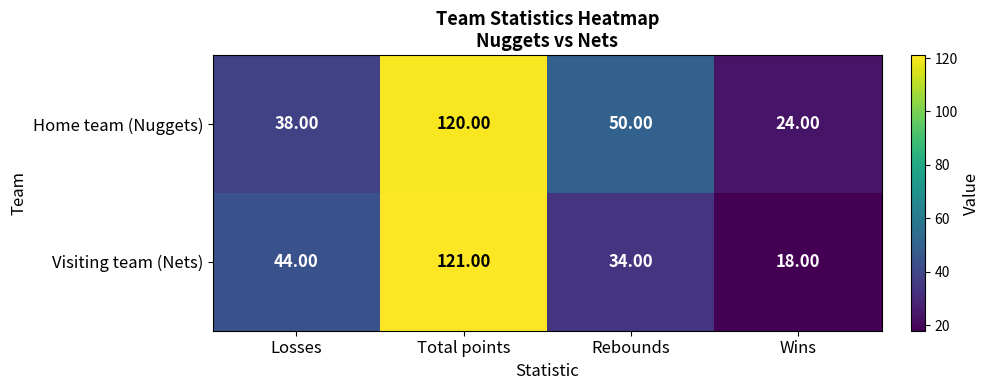

List the series in order of their overall mean, lowest first.

Visiting team (Nets), Home team (Nuggets)